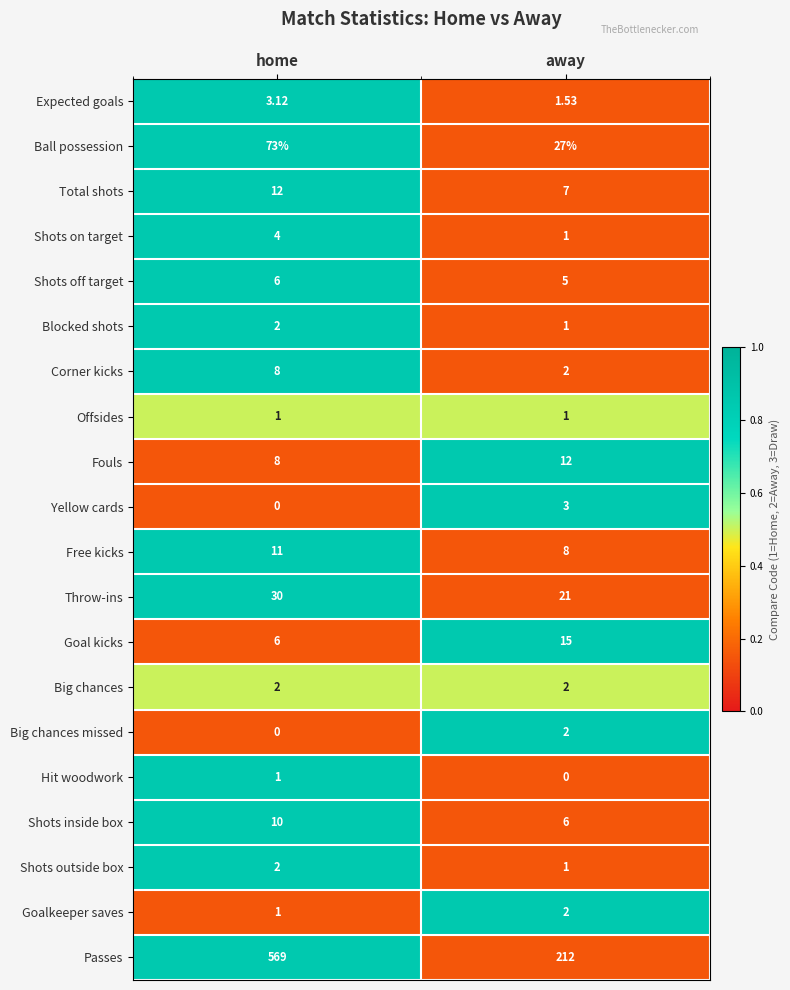

What is the difference between the highest and lowest values at away?

212.0